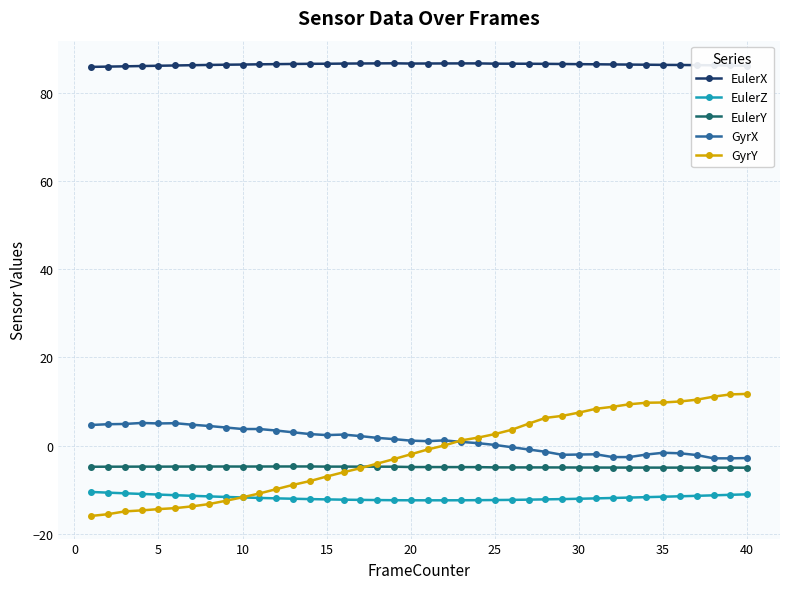

True or false: EulerY has more than 1 interior local peaks.

True